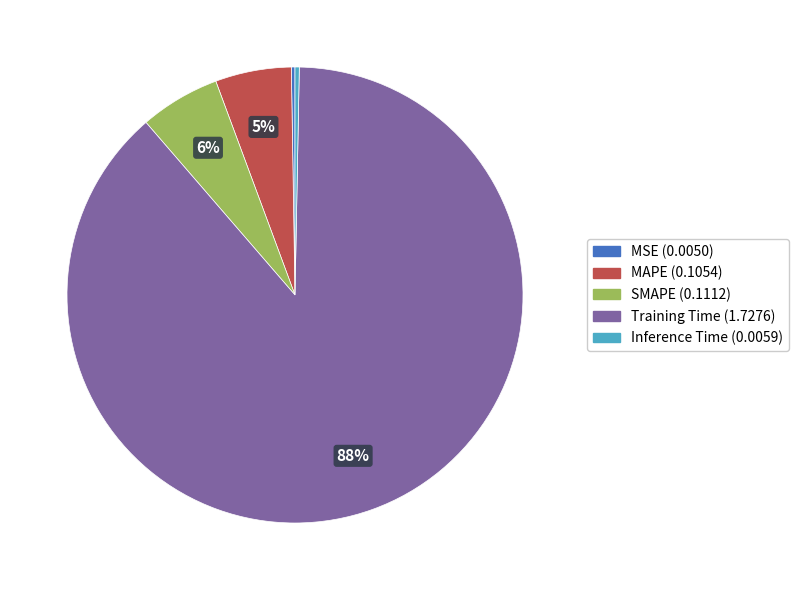

Which category has the biggest portion of the pie?

Training Time